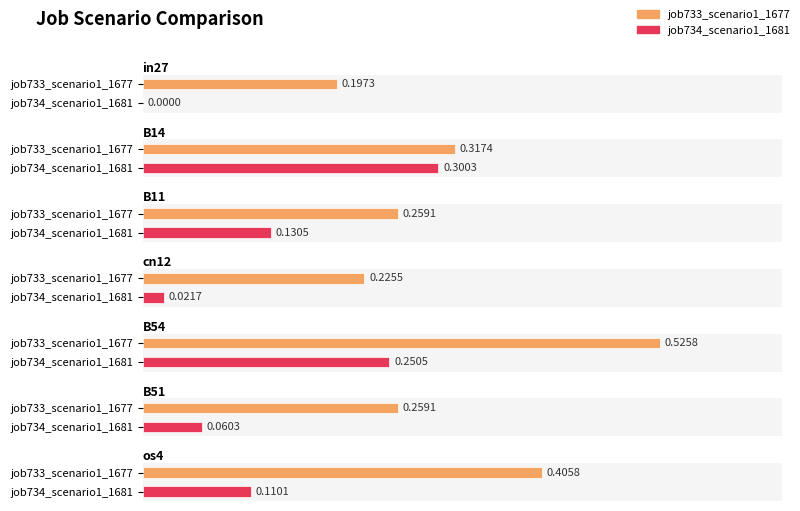

List the labels in order of job733_scenario1_1677 value, smallest first.

in27, cn12, B11, B51, B14, os4, B54